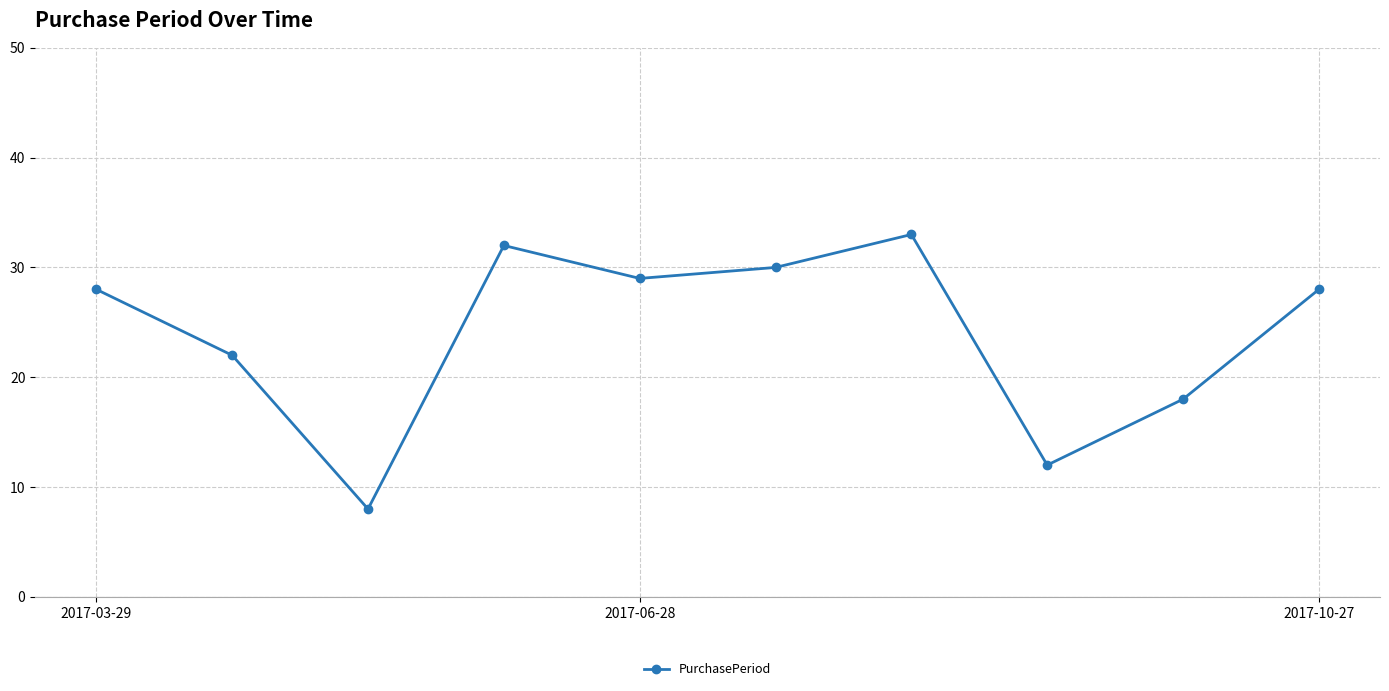

What is the value of the 9th point from the left?

18